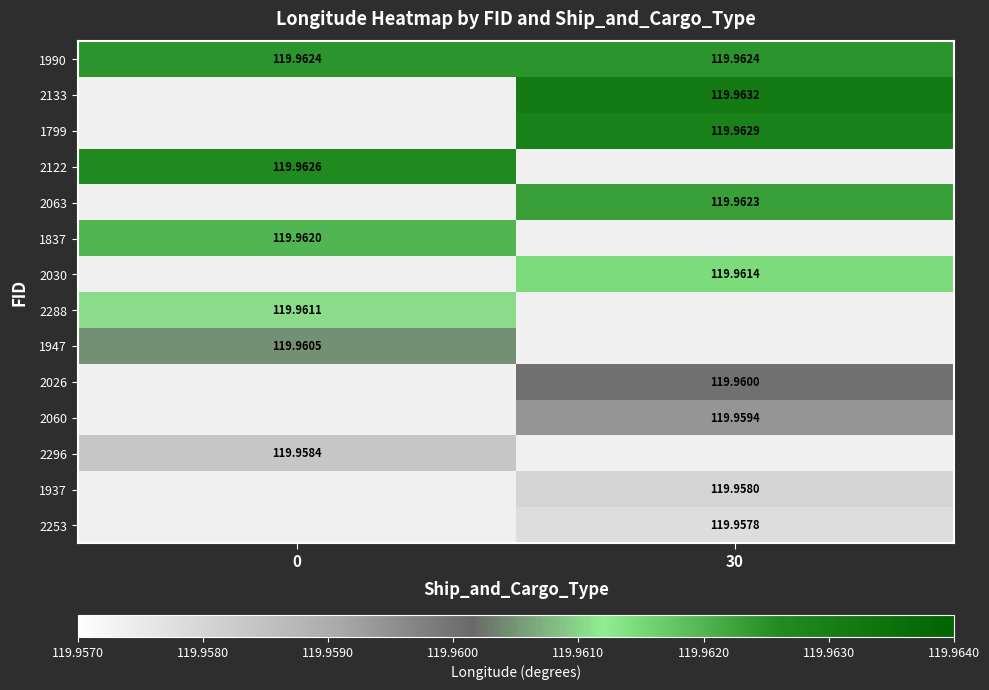

Which has a higher value, 30 or 0?

30